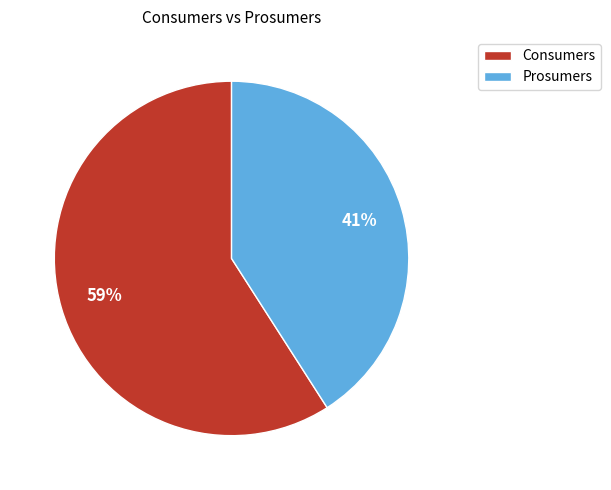

To the nearest percent, what is the combined percentage of Prosumers and Consumers?

100%